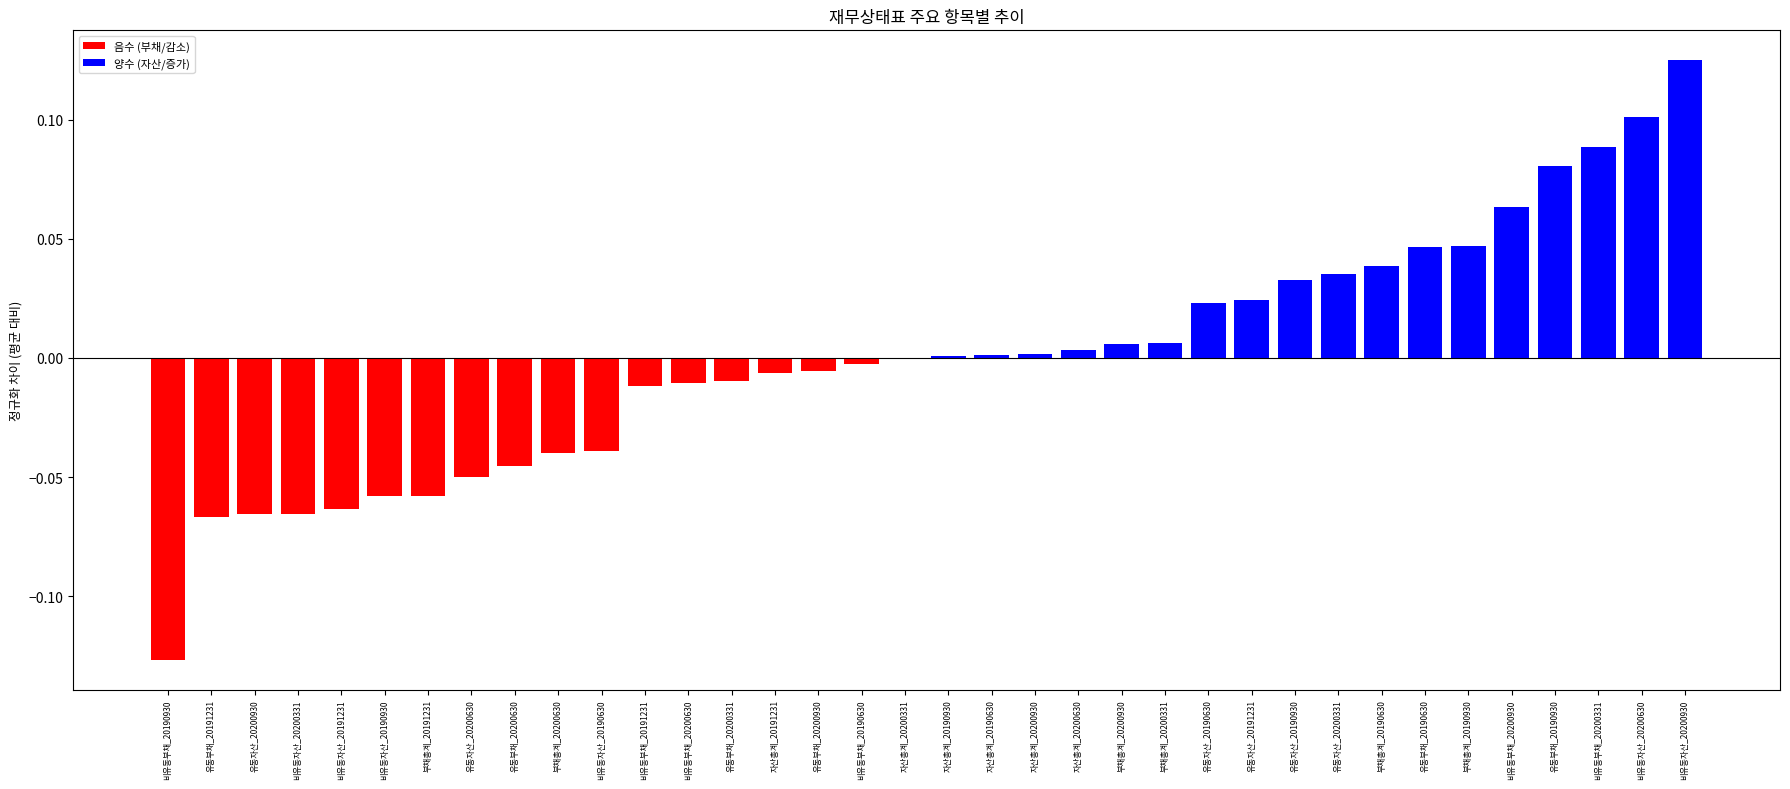

What is the minimum value shown in the chart?

-0.1